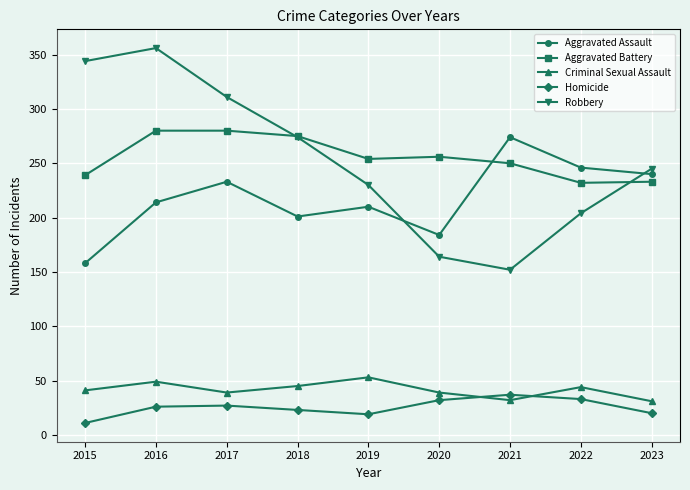

True or false: Criminal Sexual Assault has more than 1 points higher than both neighbors.

True